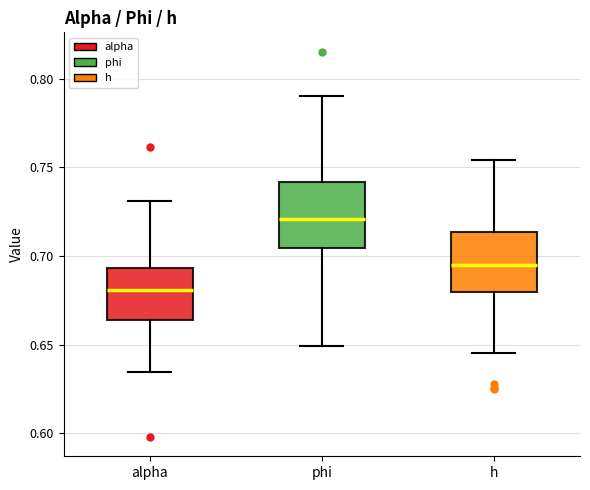

Reading left to right, read every box against the y-axis: the position of its median line, the range the box covers, and the ends of its whiskers. The values are not printed on the chart, so give them approximately, as read against the axis.

alpha: median 0.680, box 0.665 to 0.695, whiskers 0.635 to 0.730
phi: median 0.720, box 0.705 to 0.740, whiskers 0.650 to 0.790
h: median 0.695, box 0.680 to 0.715, whiskers 0.645 to 0.755